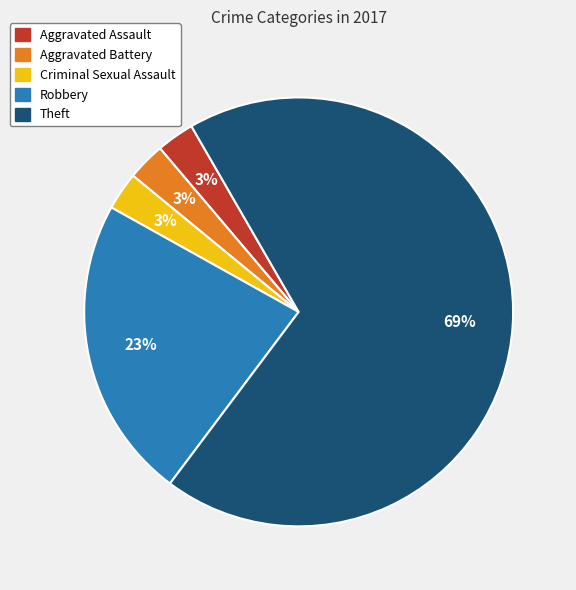

Which slice is the largest?

Theft